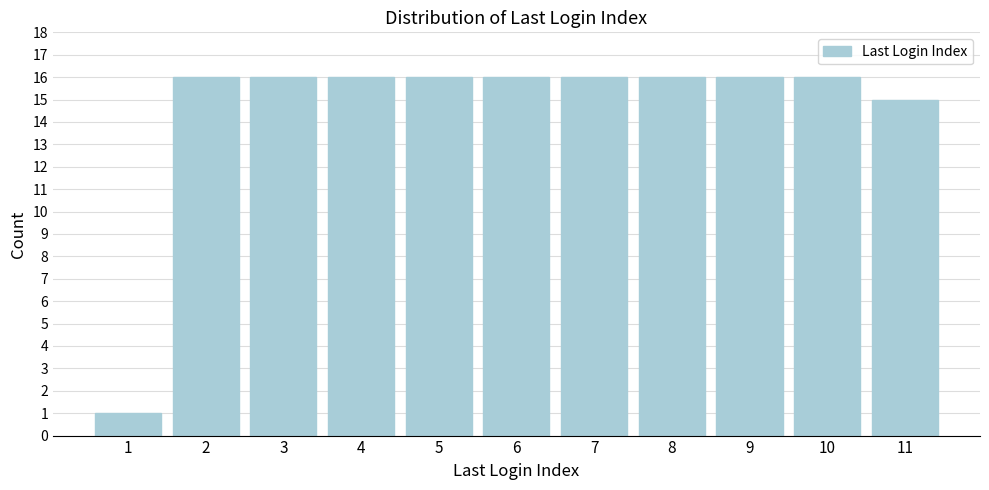

Reading right to left, list all the values displayed in this chart.

11=15	10=16	9=16	8=16	7=16	6=16	5=16	4=16	3=16	2=16	1=1